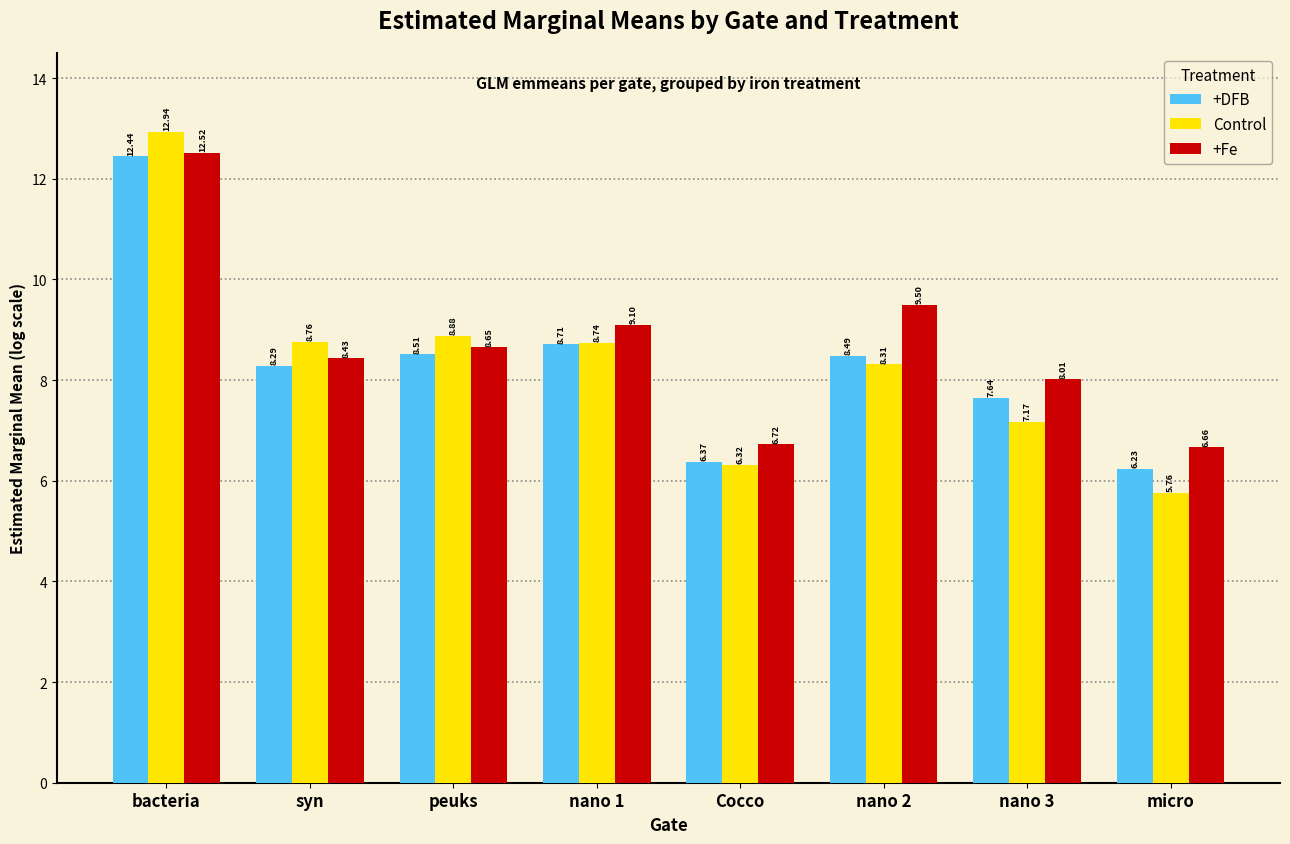

Between Cocco and nano 2, which series saw the biggest shift?

+Fe